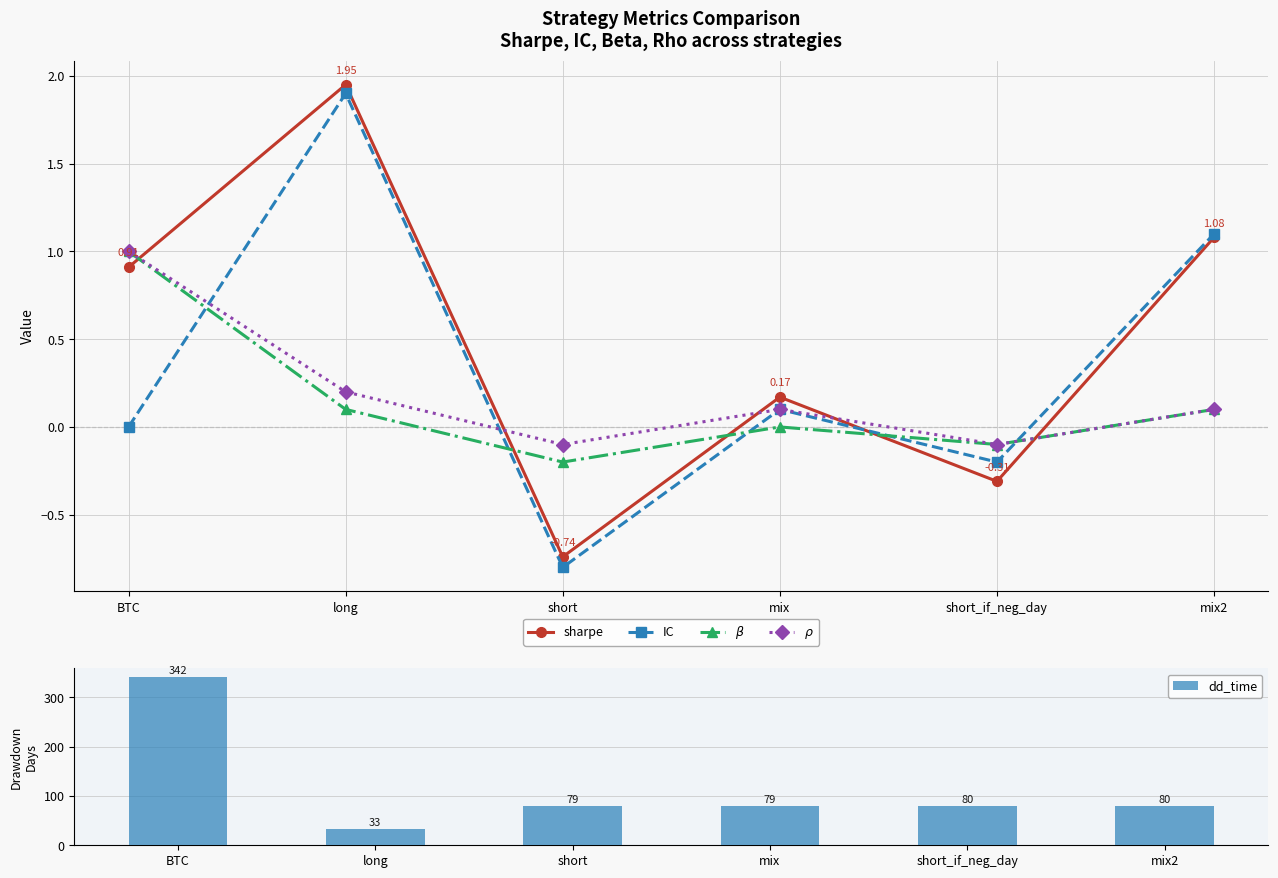

What are all the series names shown in the legend?

sharpe, IC, $\beta$, $\rho$, dd_time